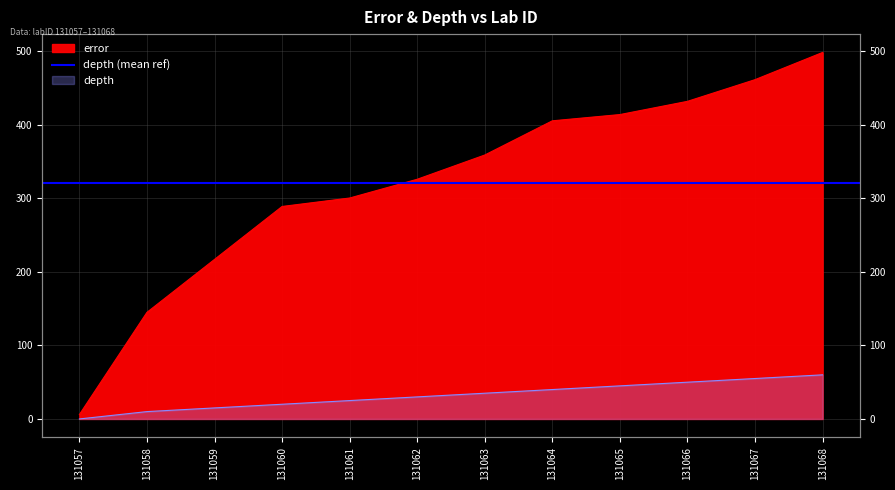

At which label does error reach its peak?

131068